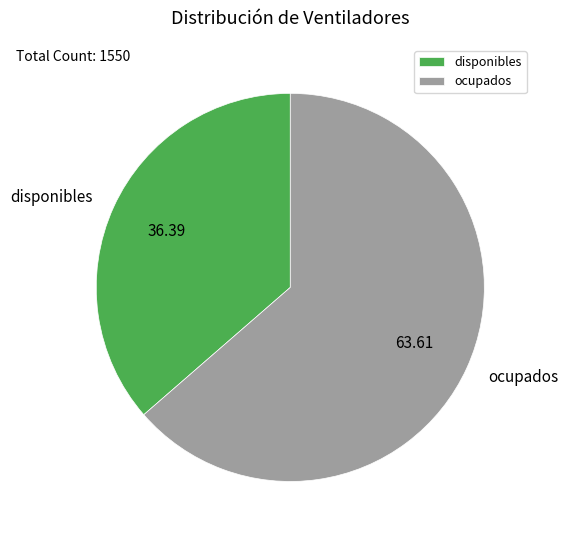

Is the sum of ocupados and disponibles greater than half?

Yes